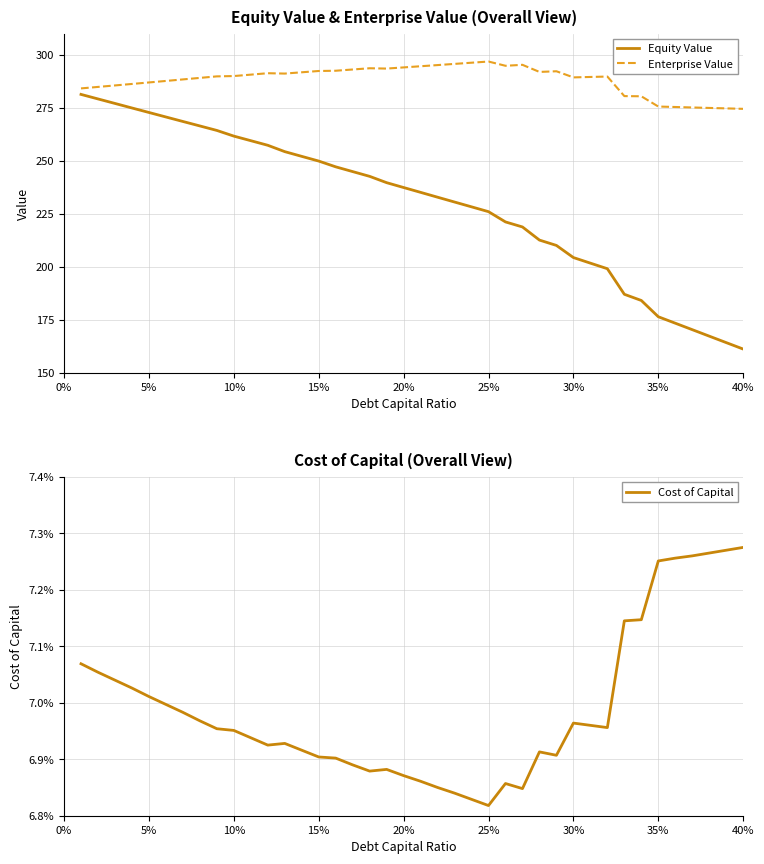

The value of Enterprise Value at 40% is 456.0. True or false?

False